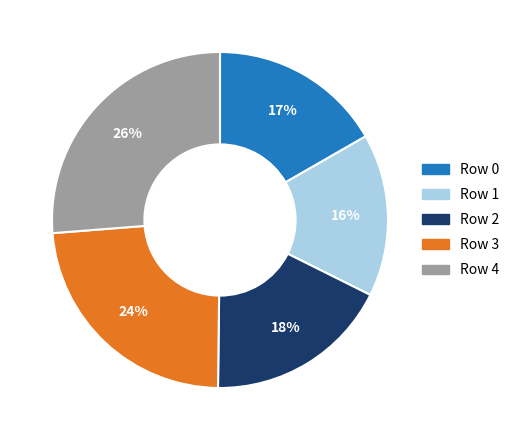

To the nearest percent, what is the average slice percentage?

20%